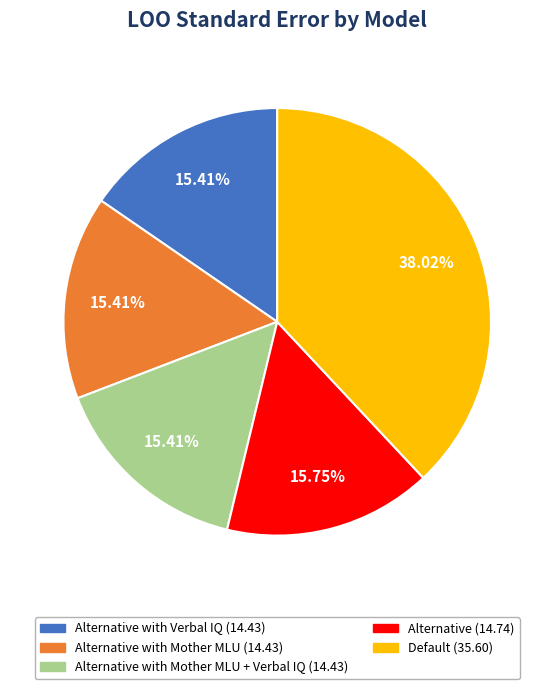

Is there a majority slice in this chart?

No